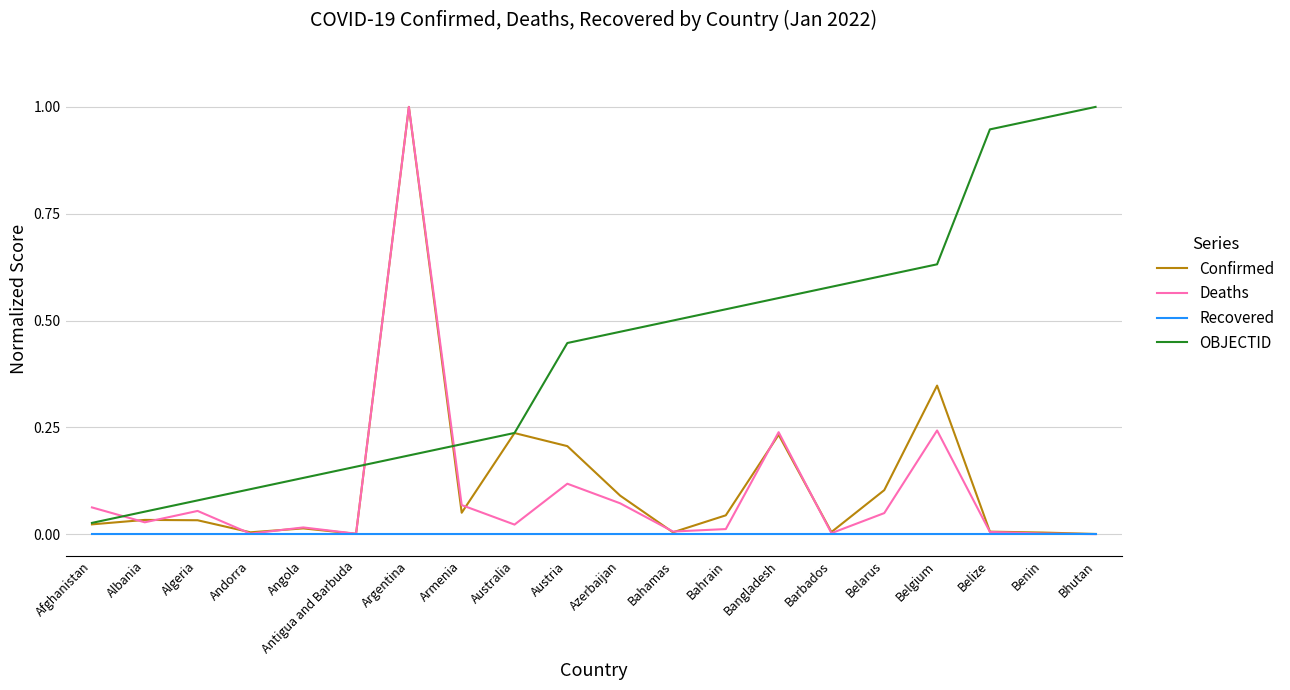

Between which two adjacent categories do Deaths and OBJECTID first intersect?

Afghanistan and Albania